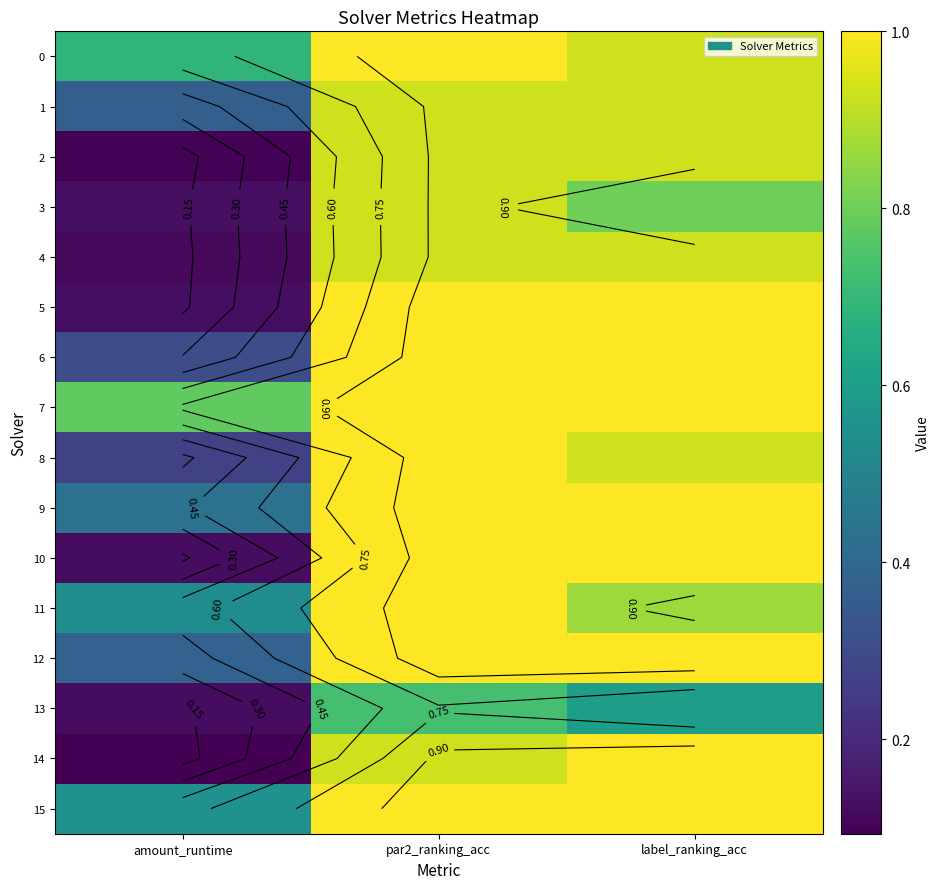

At how many categories does at least one series exceed 0?

3